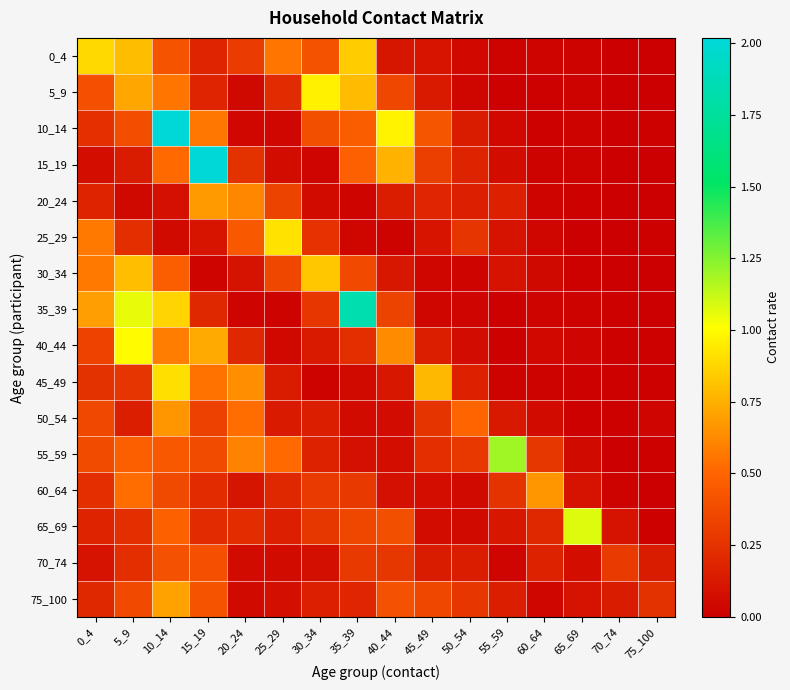

What is the maximum value shown in the chart?

2.0